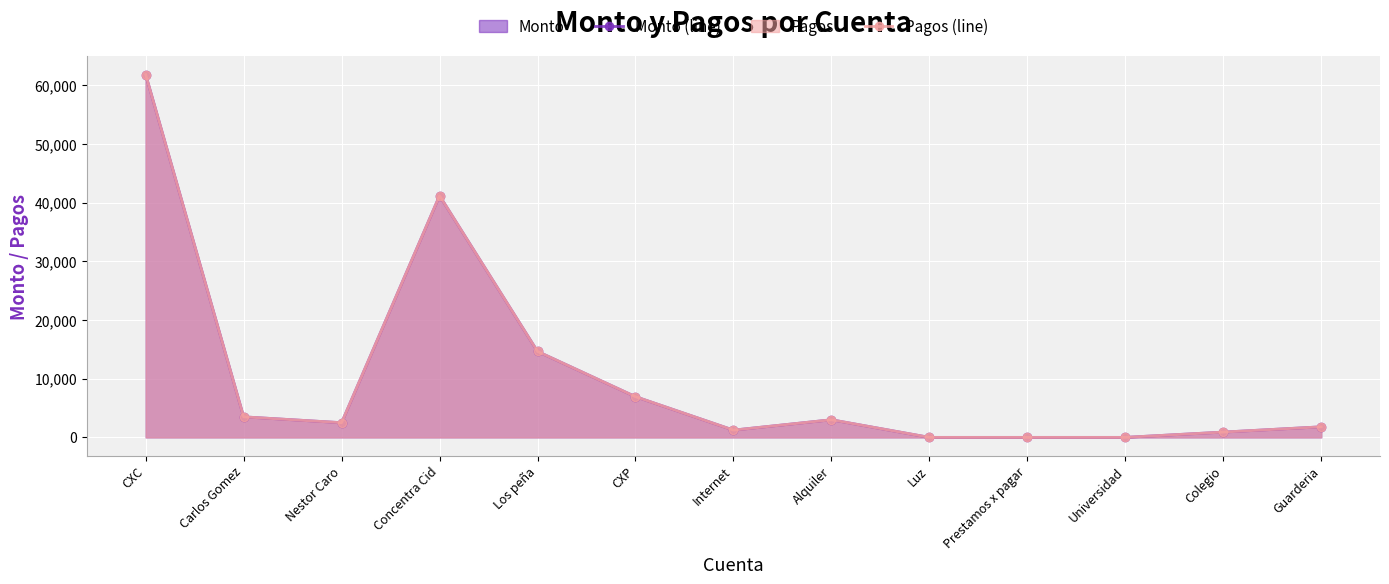

What is the sum of all Monto (line) values?

137552.9